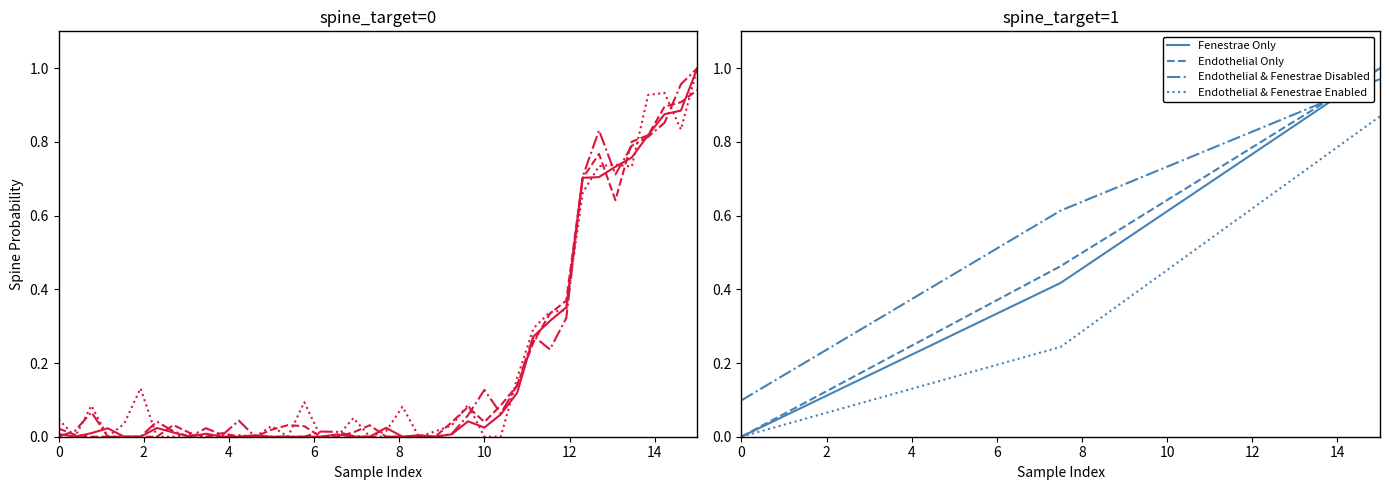

Does the chart display data point markers on the line(s)?

No